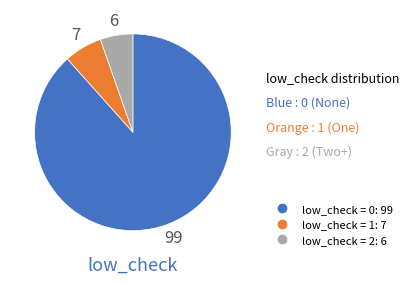

Is there a majority slice in this chart?

Yes